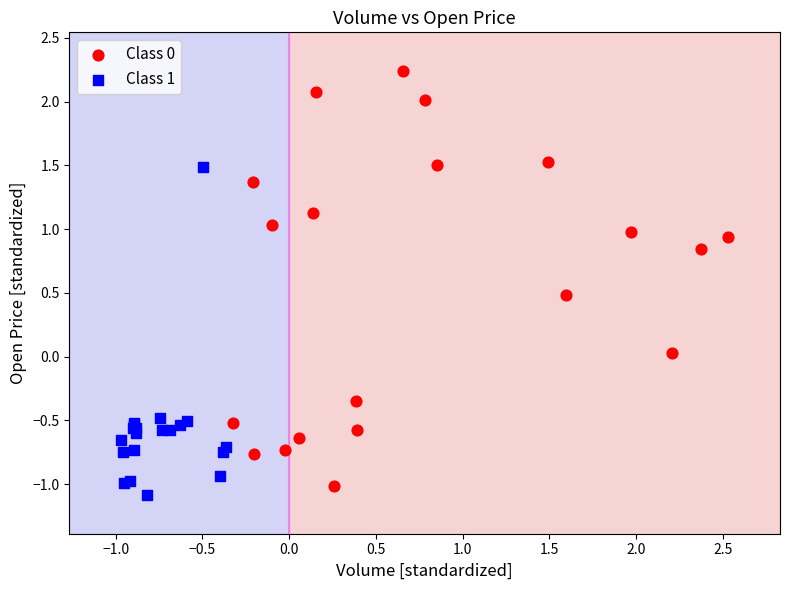

Which series reaches the minimum Y coordinate?

Class 1